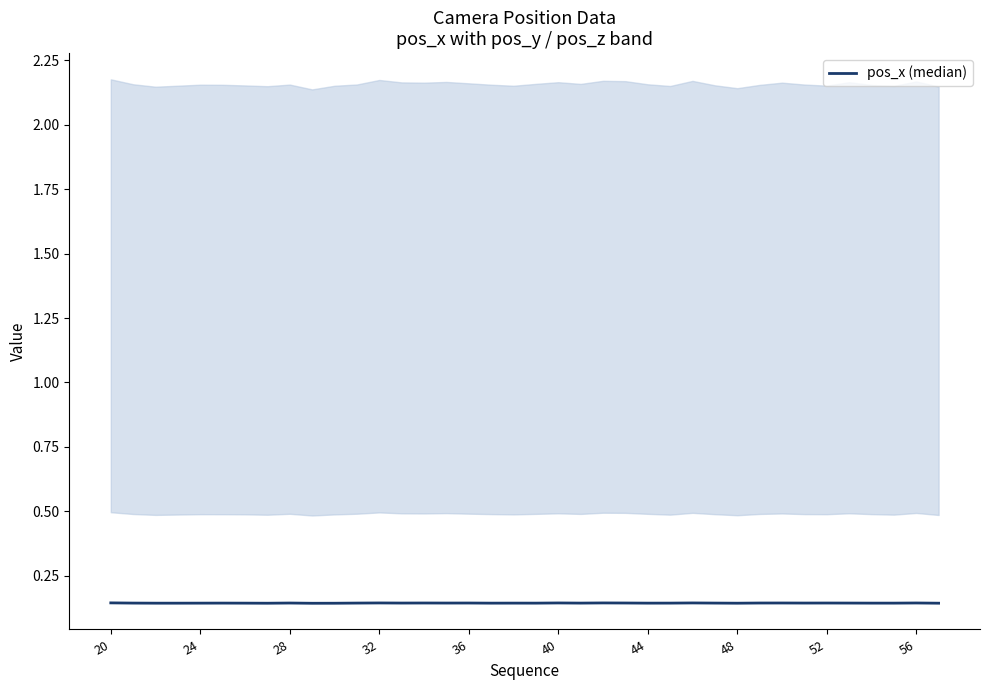

How many lines are shown in the chart?

1